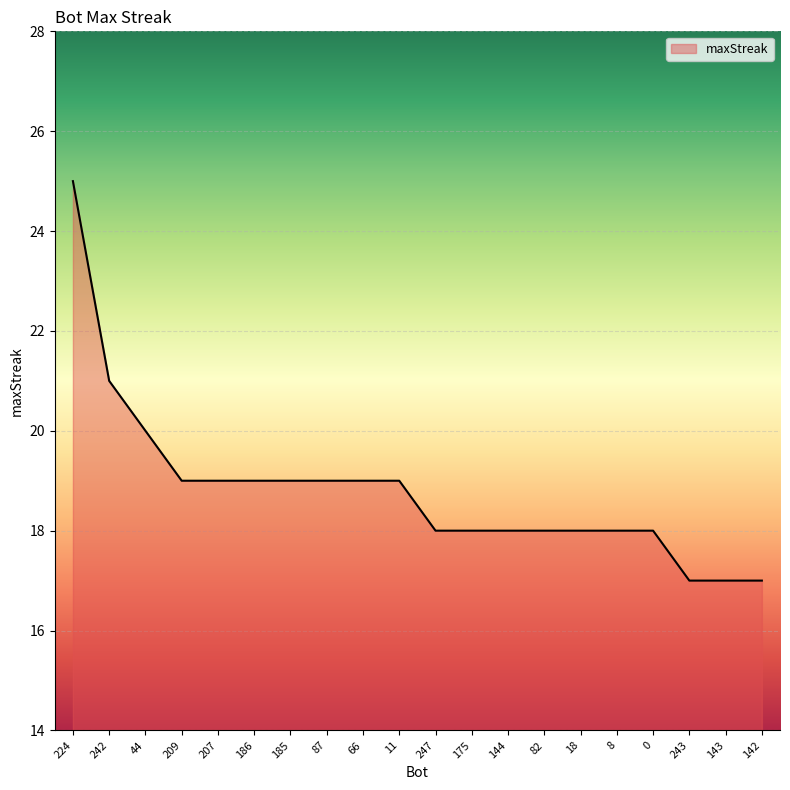

At which label is the value closest to 21?

242